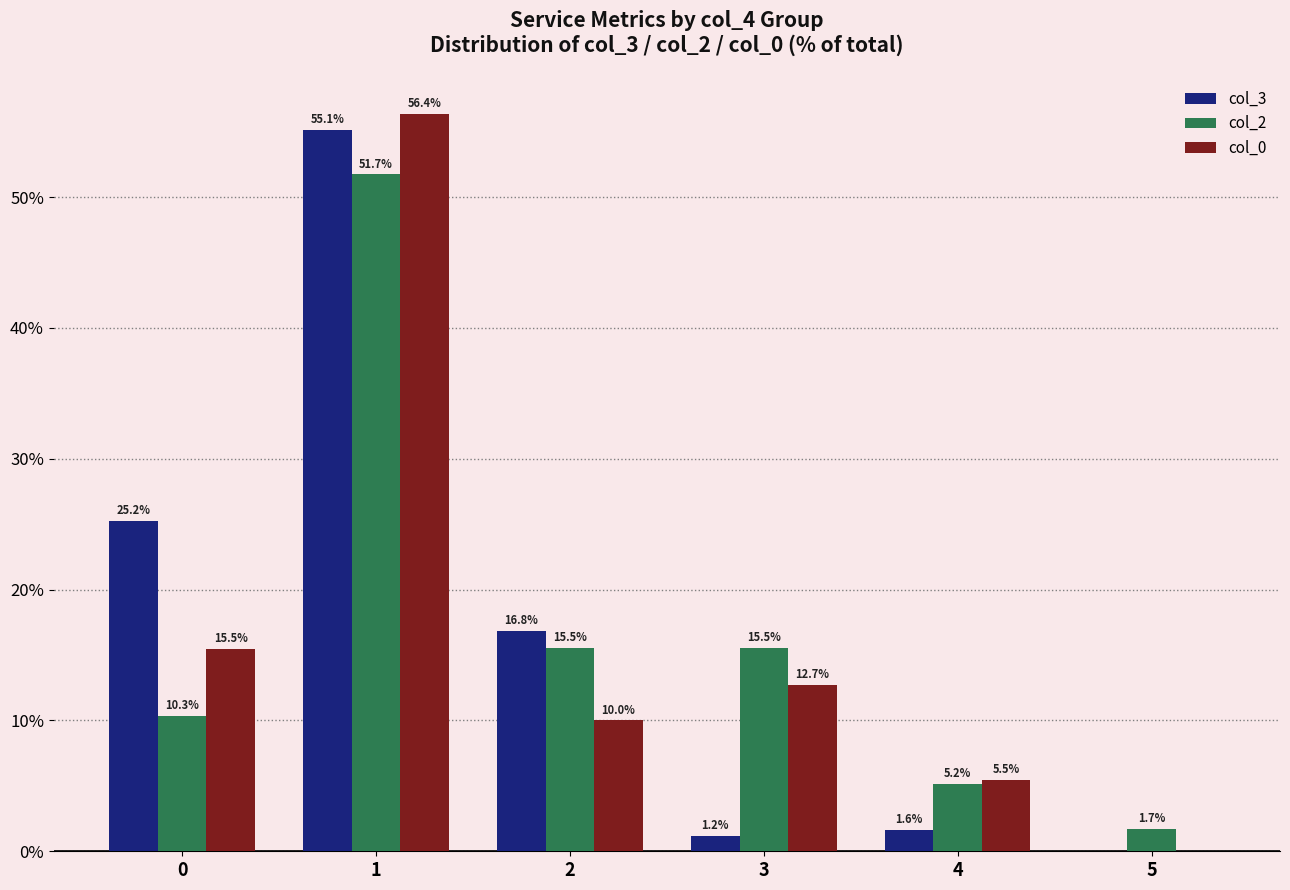

The value of col_3 at 0 is 33.5. True or false?

False